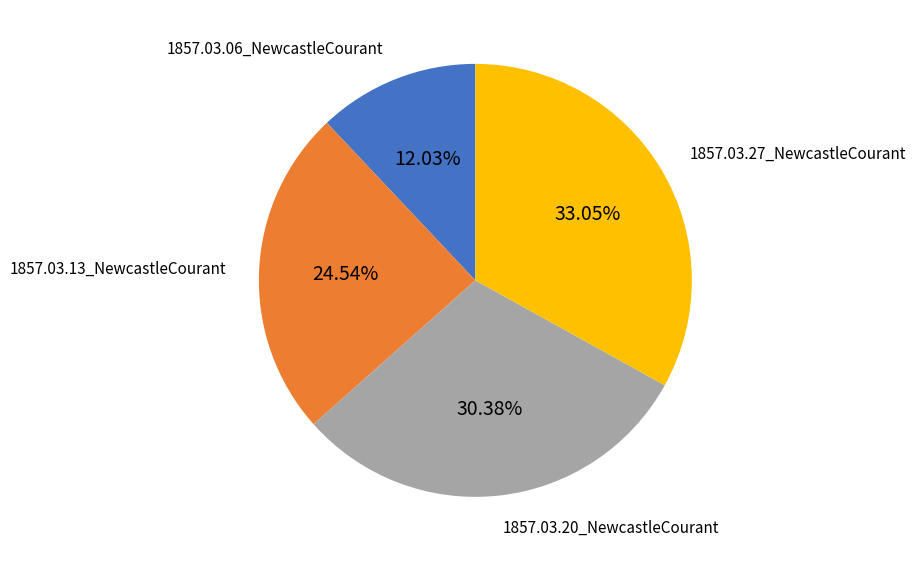

Rank the categories by value from highest to lowest.

1857.03.27_NewcastleCourant, 1857.03.20_NewcastleCourant, 1857.03.13_NewcastleCourant, 1857.03.06_NewcastleCourant